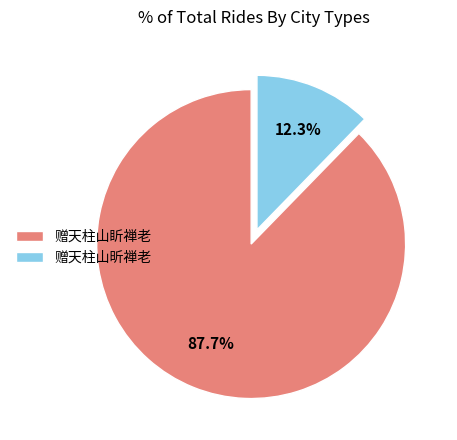

How much of the chart is everything except 赠天柱山盺禅老?

12.3%